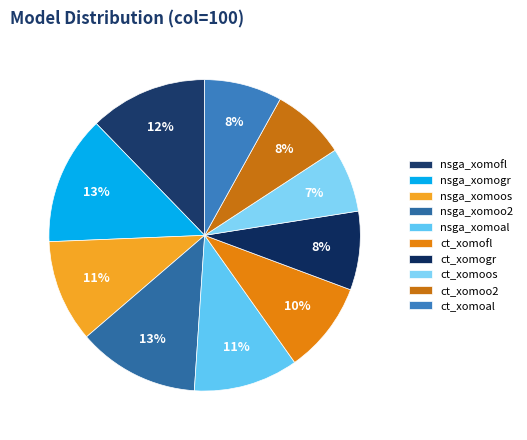

Is it true that nsga_xomoos is 11% of the pie?

True